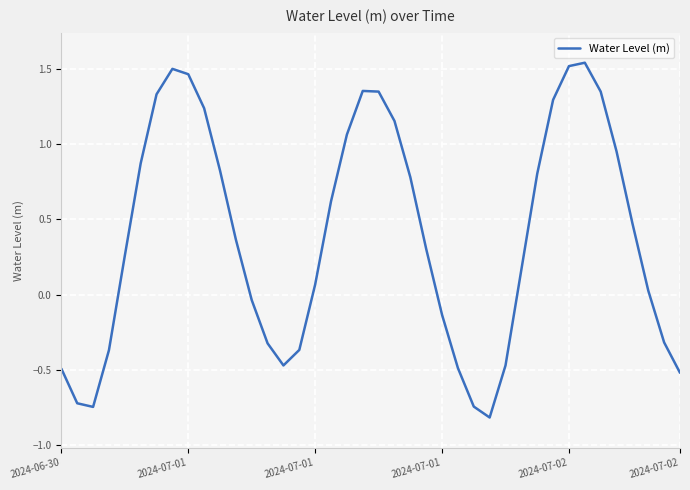

What is the minimum value shown in the chart?

-0.8